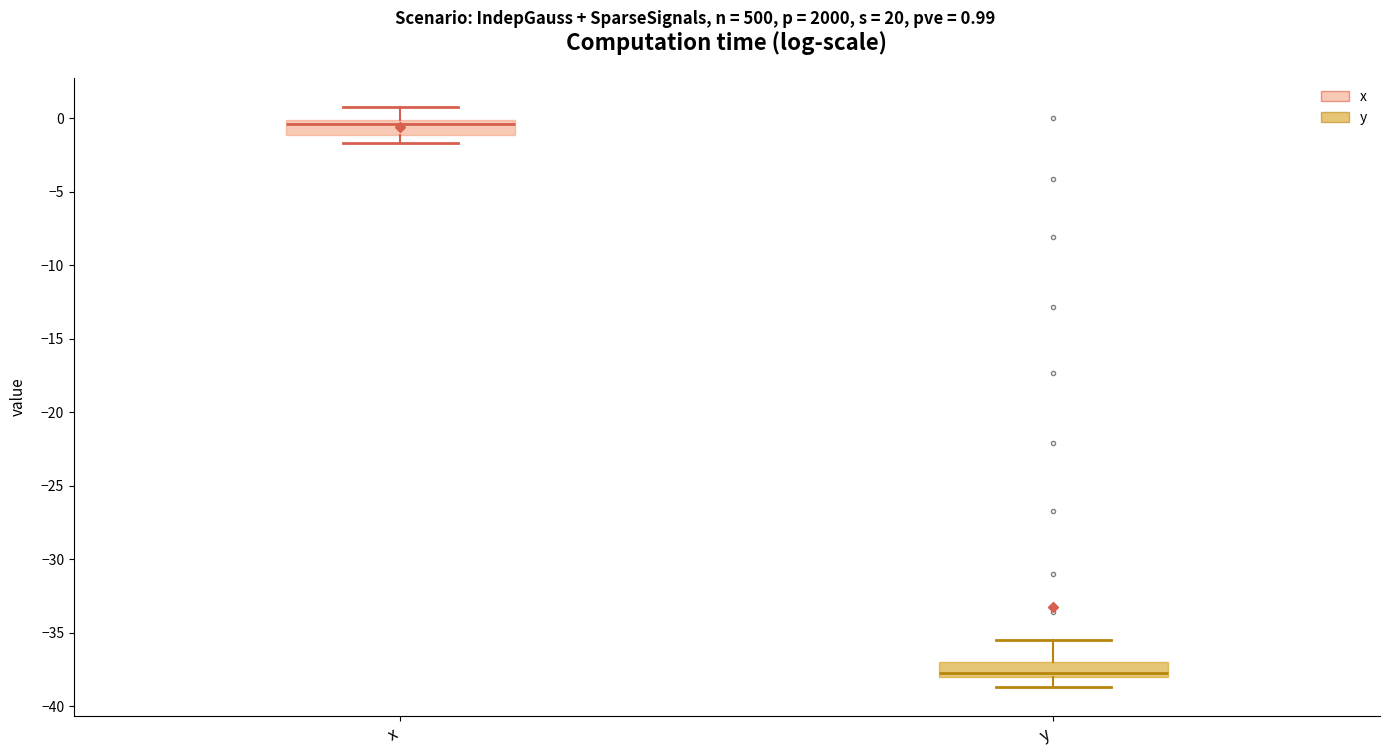

Which box has the highest median line?

x